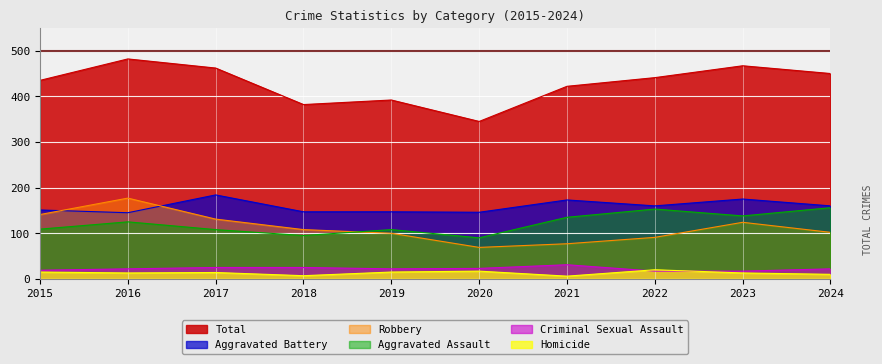

True or false: Total and Aggravated Assault cross at least once.

False